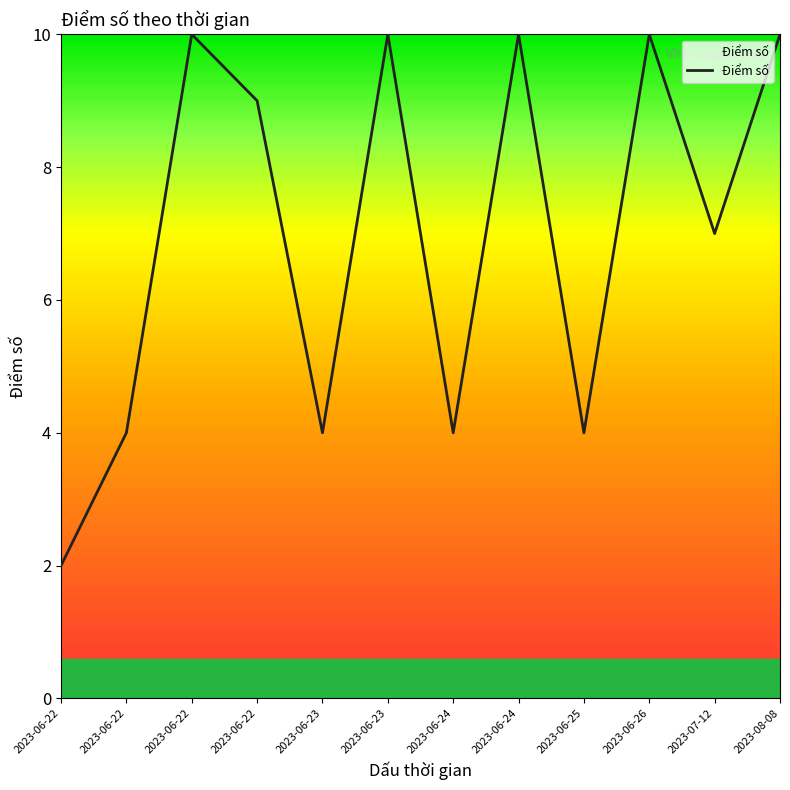

How many lines are shown in the chart?

1